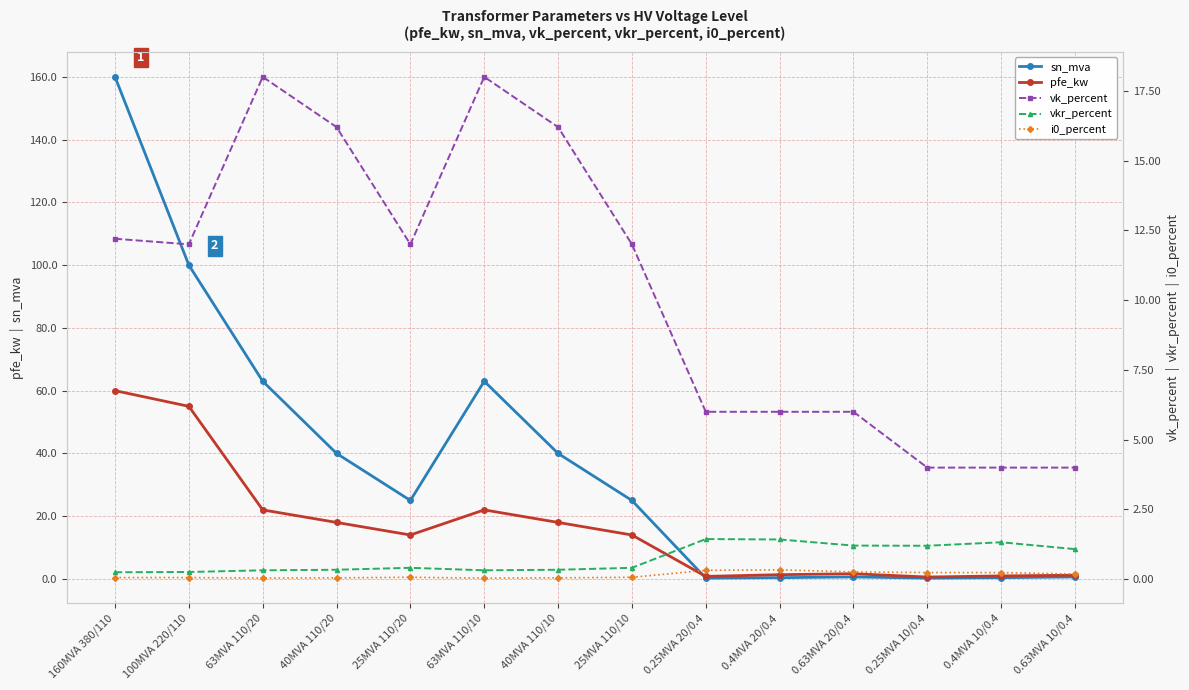

How many series are shown in this chart?

5